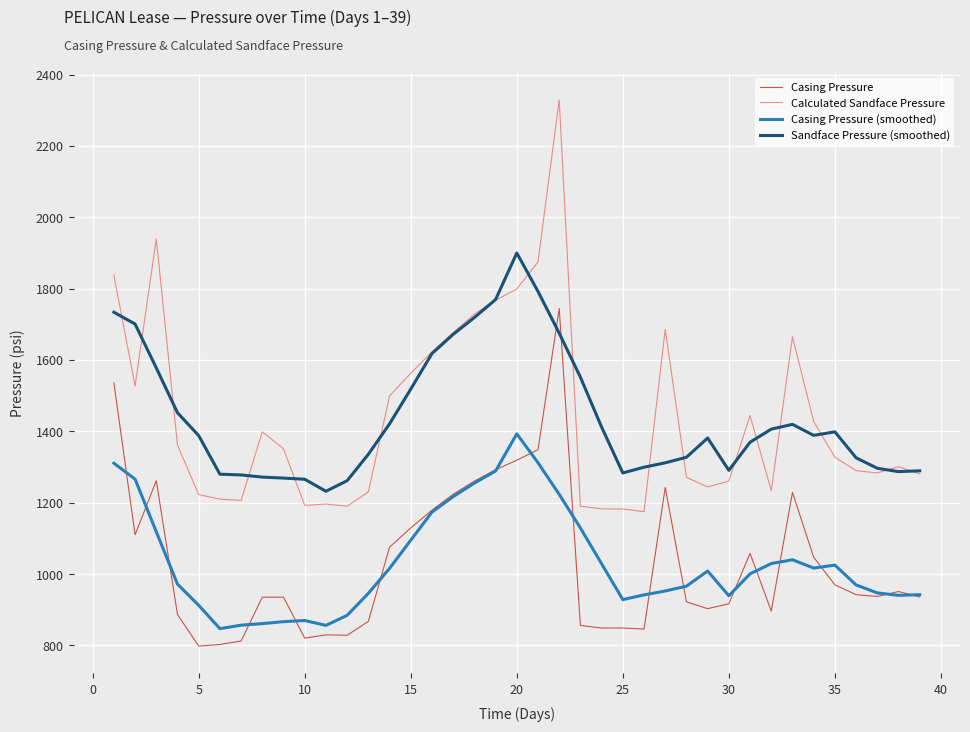

Rank the series by their maximum value, from highest to lowest.

Calculated Sandface Pressure, Sandface Pressure (smoothed), Casing Pressure, Casing Pressure (smoothed)